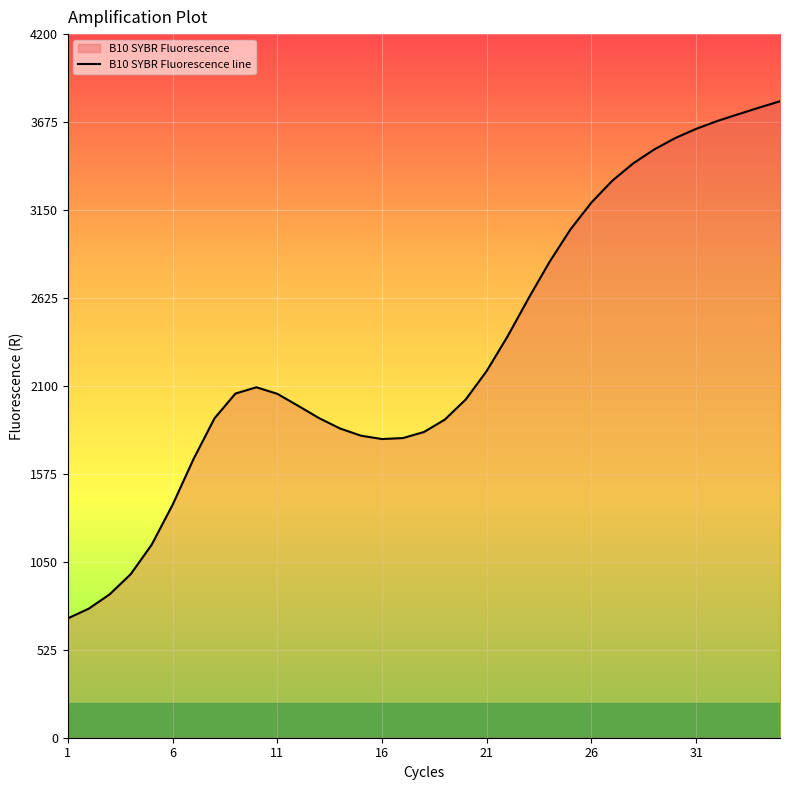

How many data points does each series have?

35